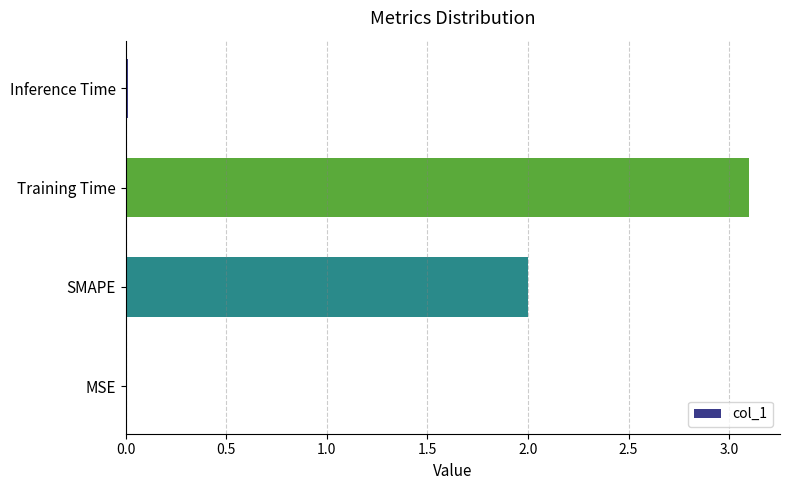

The value at SMAPE is 2.0. True or false?

True